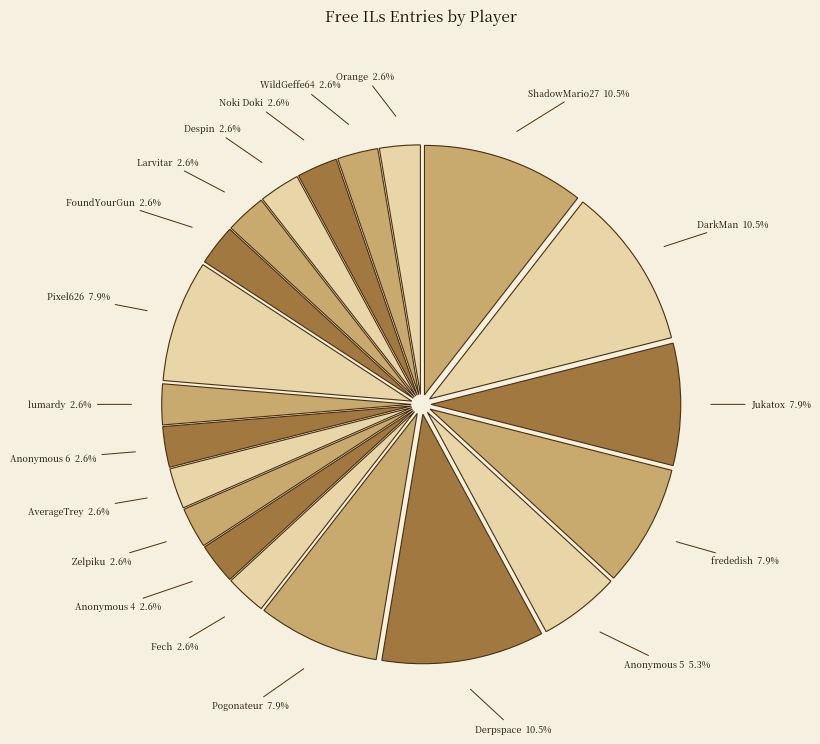

Approximately how many times larger is the value at frededish compared to Zelpiku?

3.0